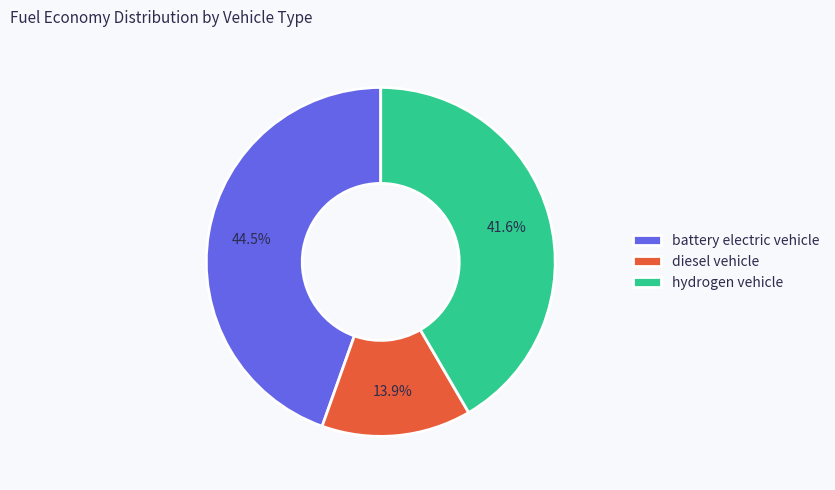

Count the number of slices in the pie.

3